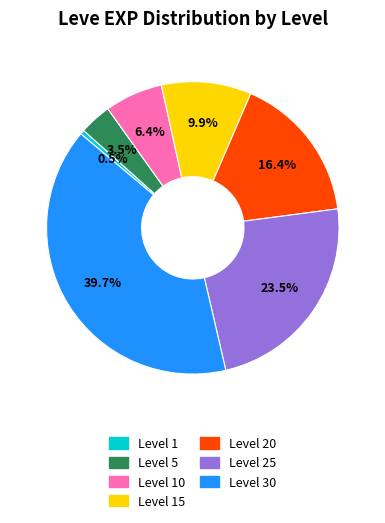

What is the smallest slice in the pie chart?

Level 1